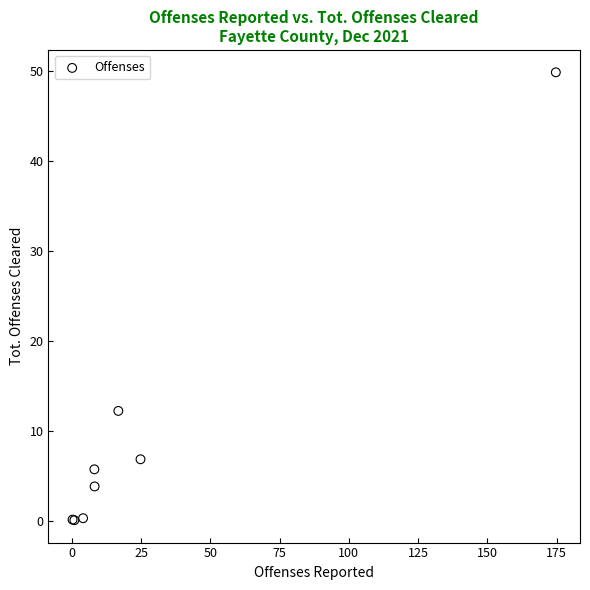

What Y value in the scatter plot is closest to 24?

12.2